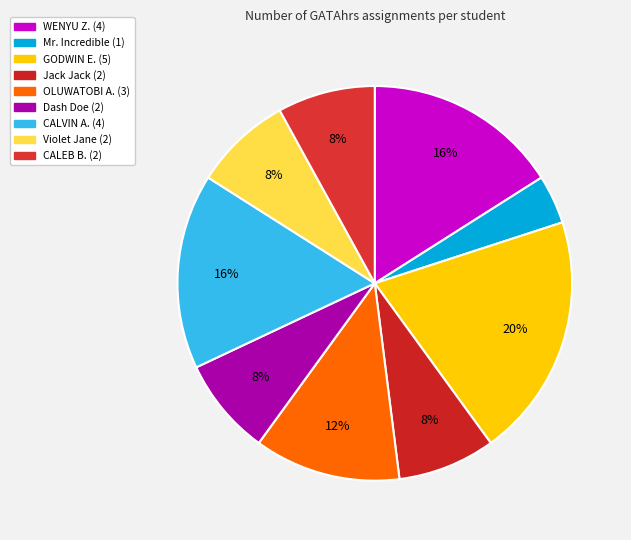

To the nearest percent, what is the difference between the GODWIN E. and CALVIN A. slice percentages?

4%